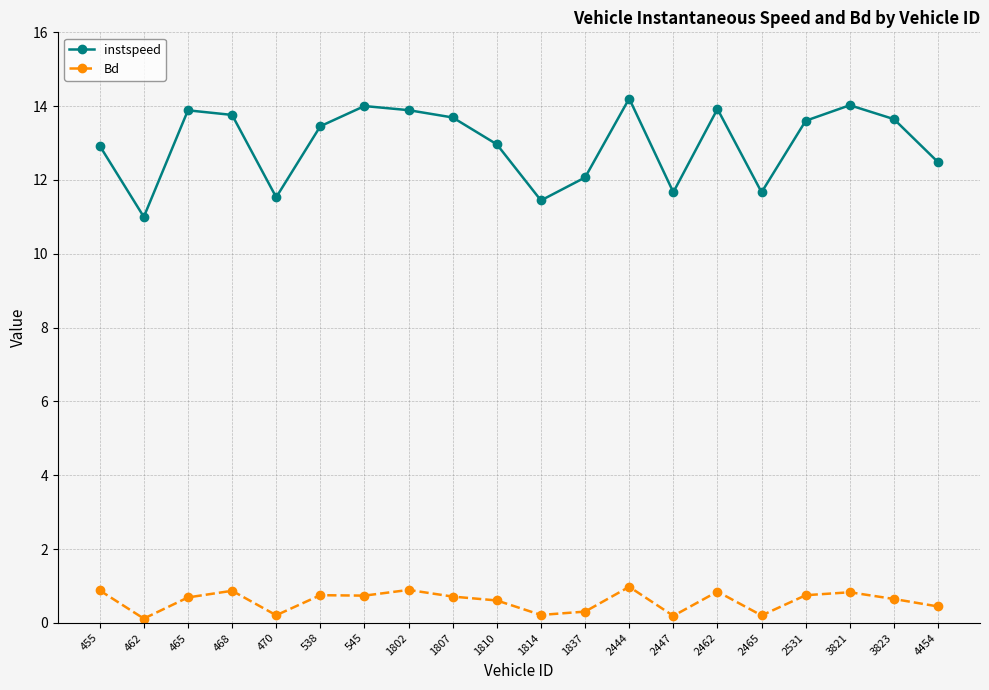

What is the lowest value of the Bd series?

0.1